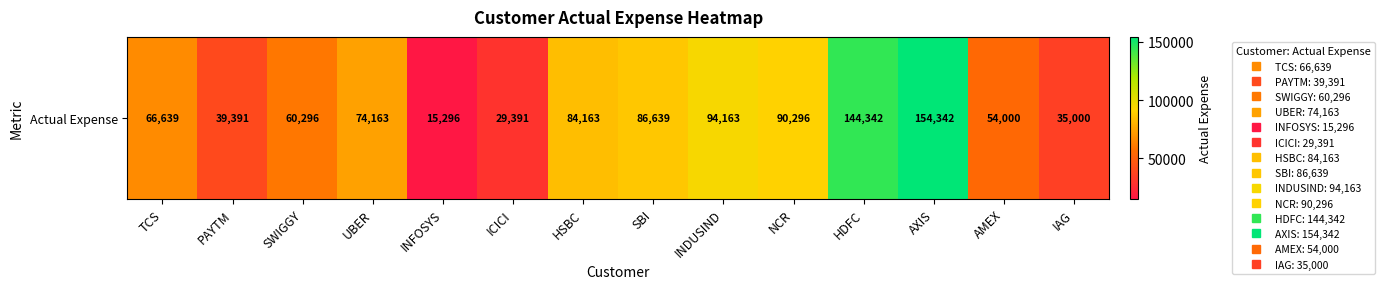

Approximately how many times larger is the value at INDUSIND compared to AMEX?

1.7